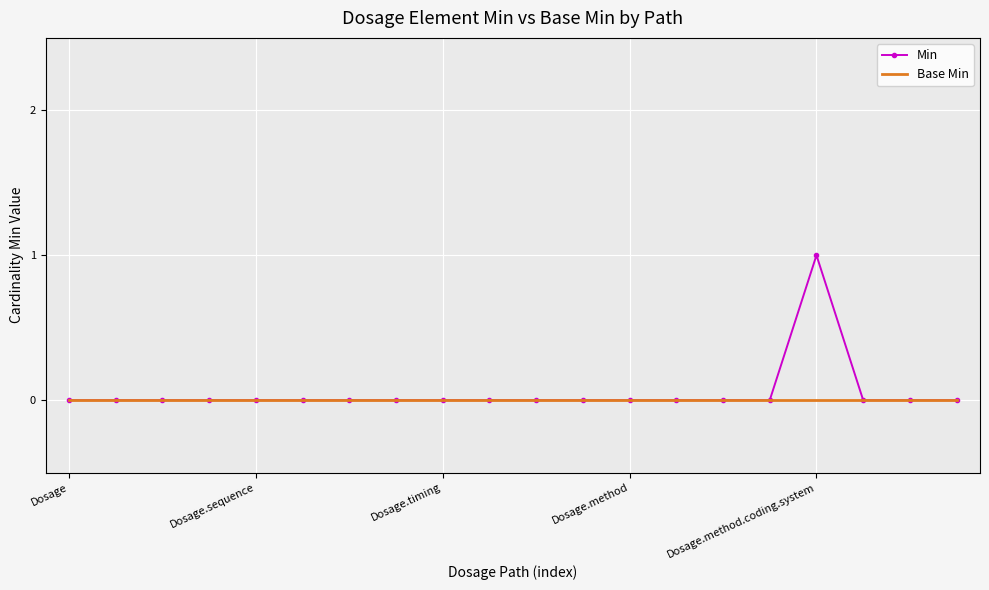

Rank the series by their maximum value, from lowest to highest.

Base Min, Min